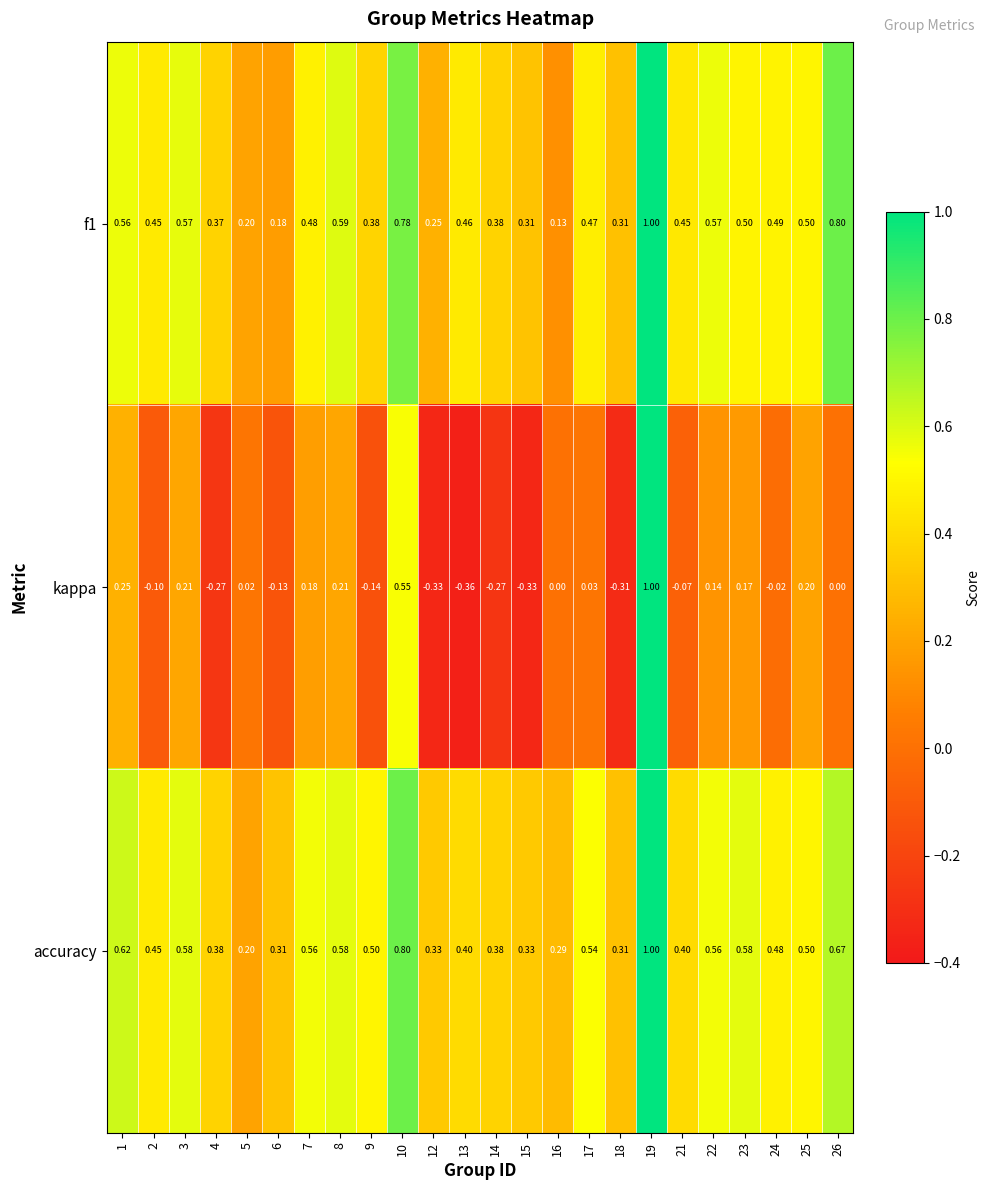

Which series has the largest total across all categories?

accuracy